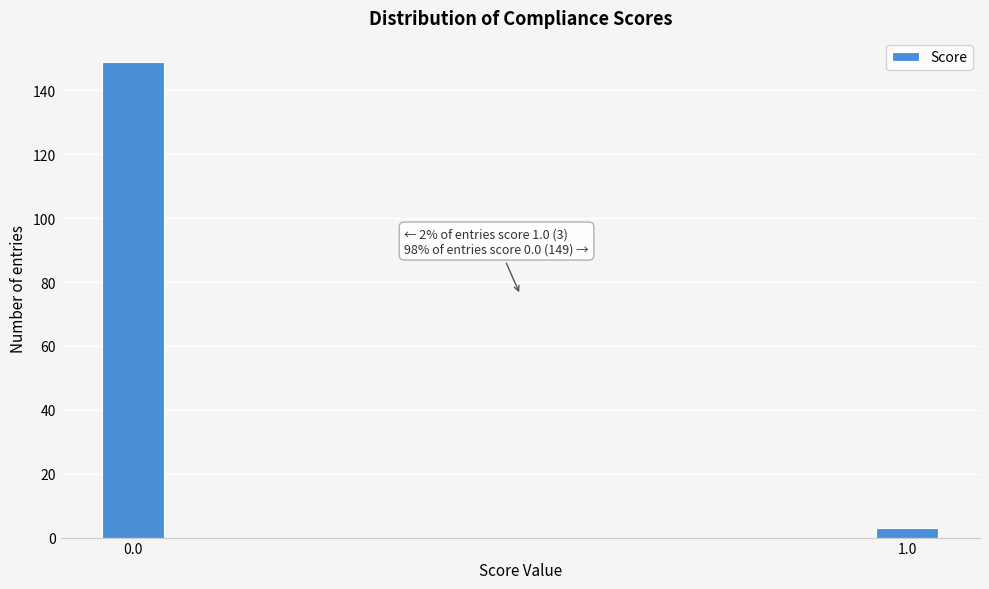

Reading left to right, transcribe all the data shown in this chart.

149	3